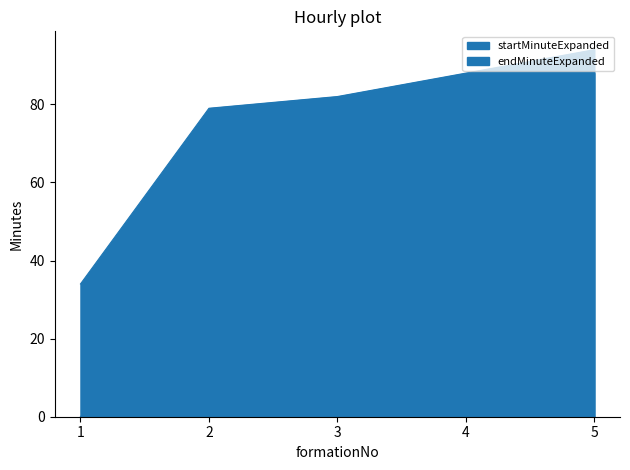

What is the value of the endMinuteExpanded point at the 4th from the left?

88